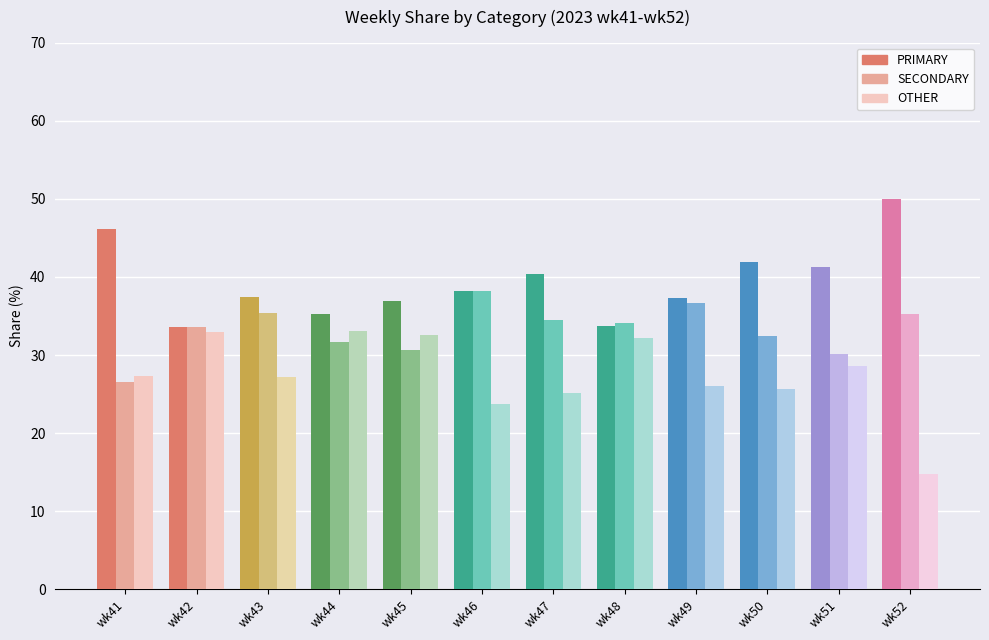

Which series has the largest range (max minus min)?

OTHER